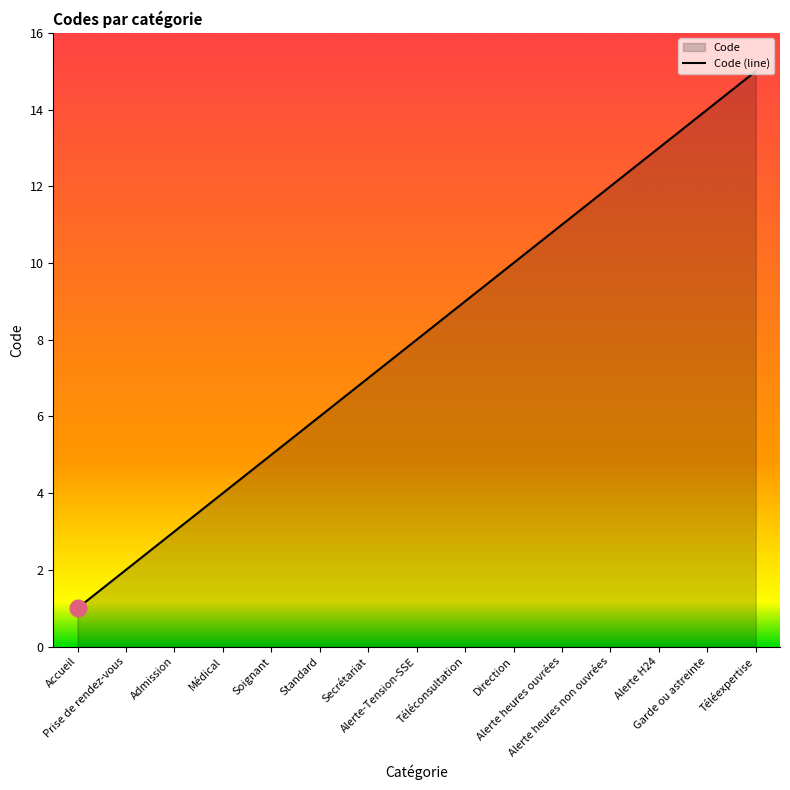

Reading left to right, extract all data points from this chart.

1	2	3	4	5	6	7	8	9	10	11	12	13	14	15